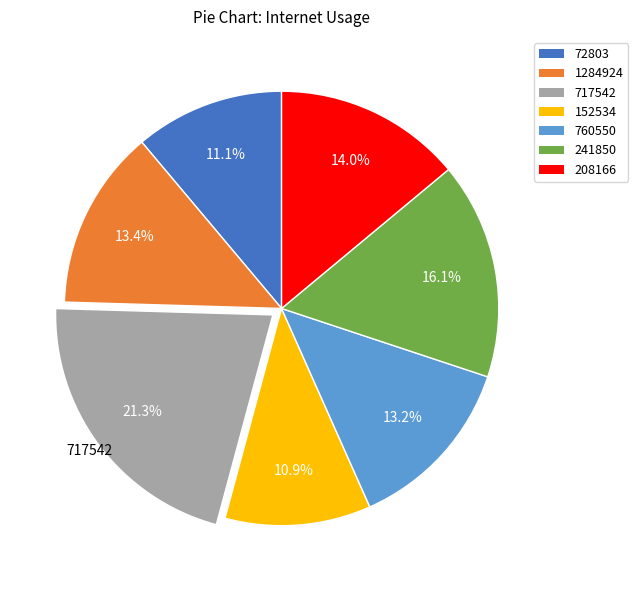

True or false: 72803 accounts for 11% of the total.

True